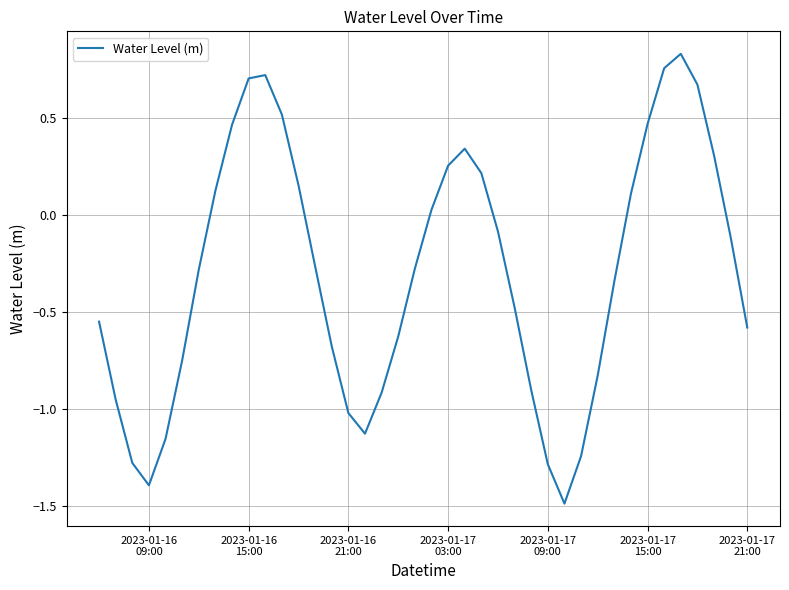

What is the difference between the maximum and minimum values?

2.3